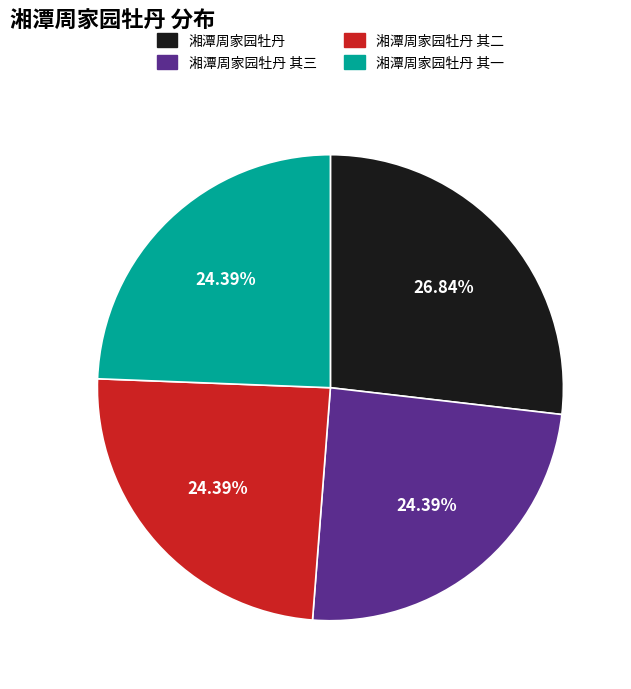

Does any single category account for the majority?

No